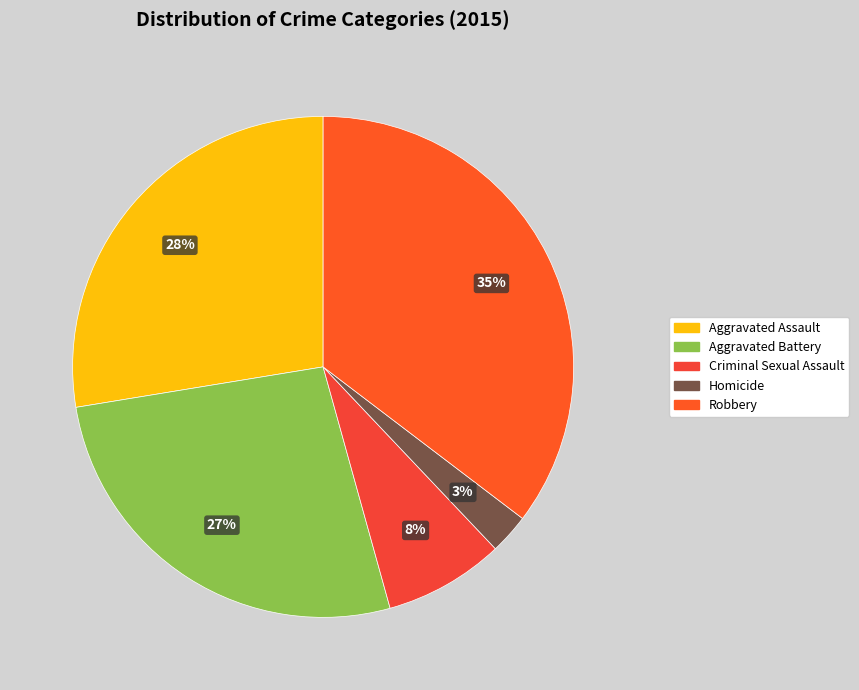

To the nearest percent, what percentage of the pie is Aggravated Battery?

27%